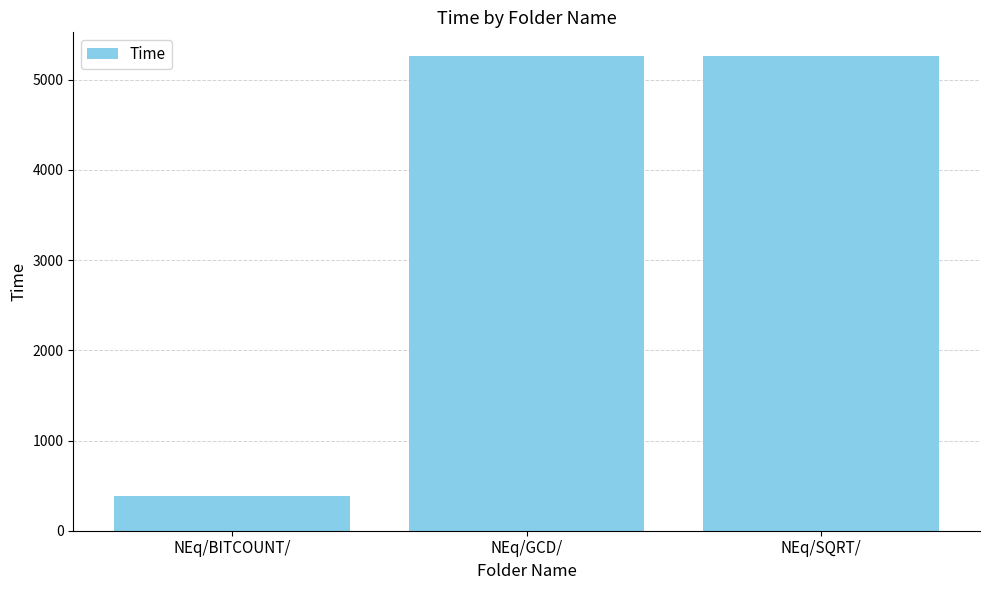

What is the change in value from NEq/BITCOUNT/ to NEq/GCD/?

+4874